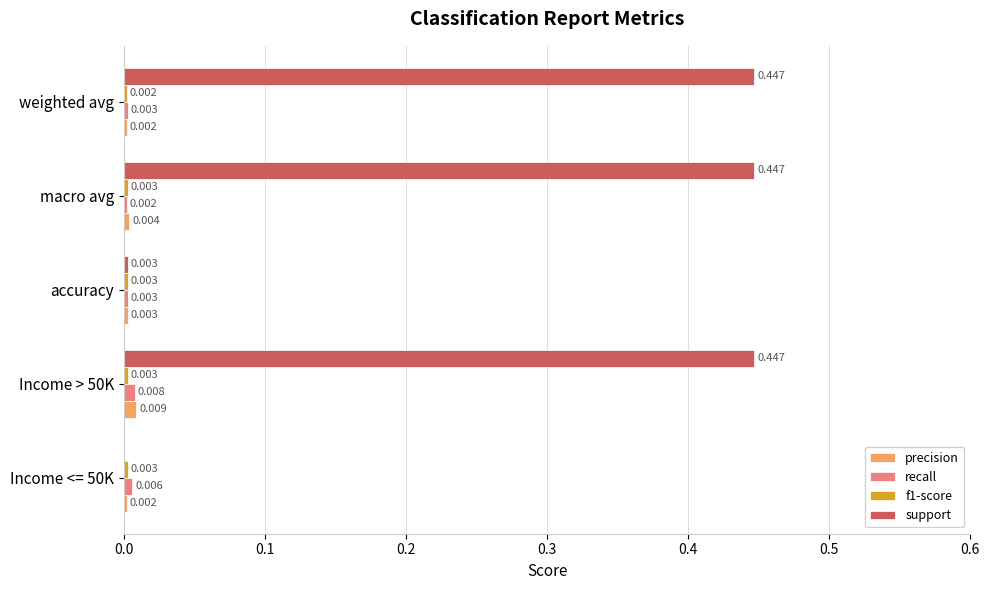

Which series changed the most between Income > 50K and weighted avg?

precision